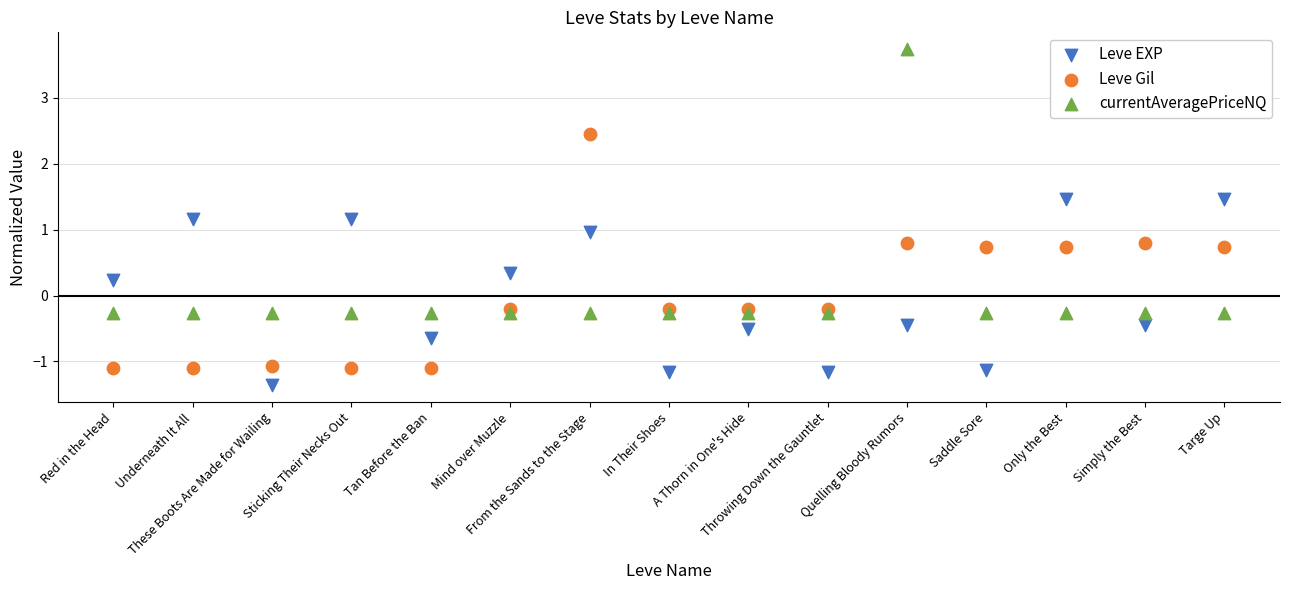

Which series reaches the minimum Y coordinate?

Leve EXP